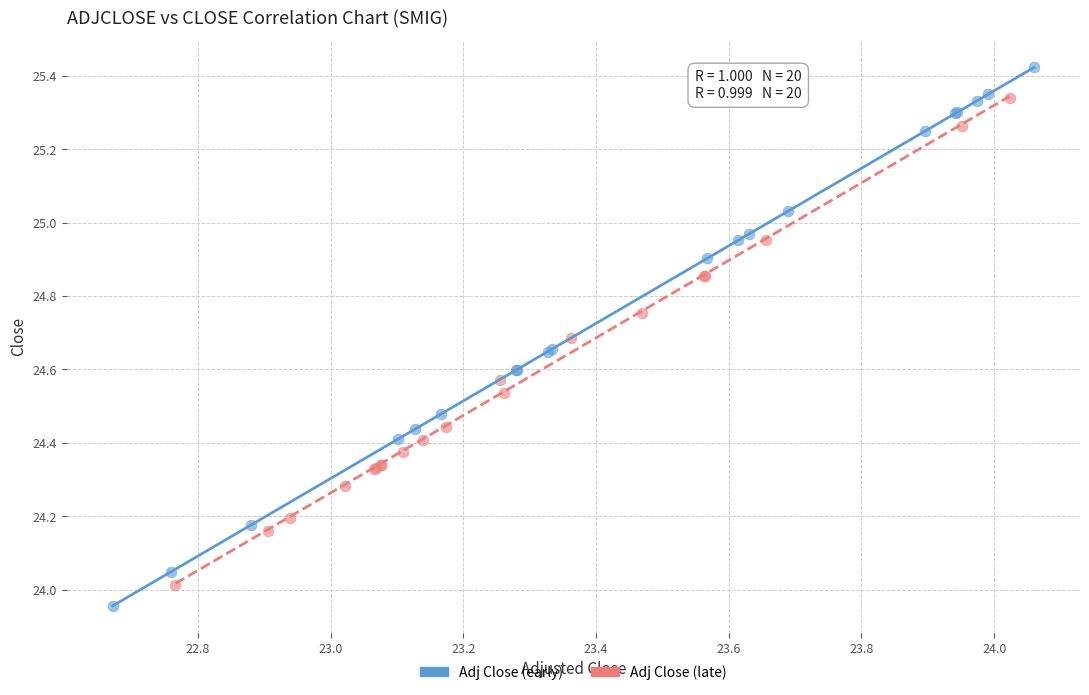

Which series contains the lowest Y value?

Adj Close (early)